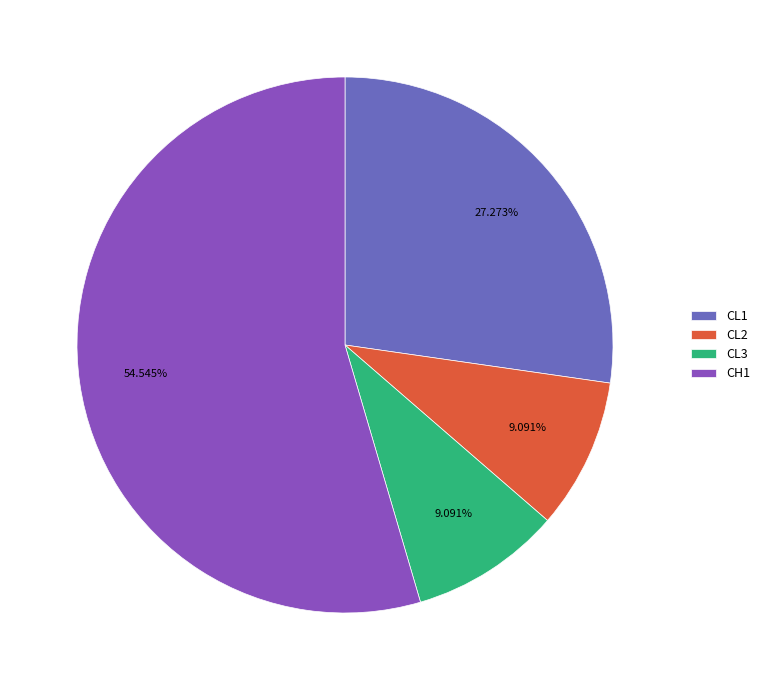

Which slice represents more than half of the pie?

CH1